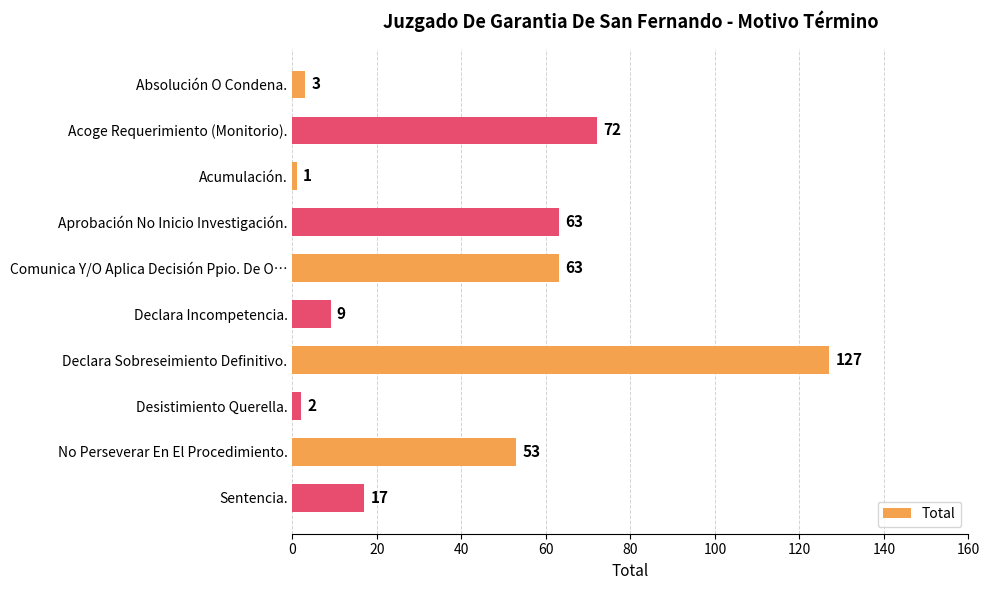

What is the minimum value shown in the chart?

1